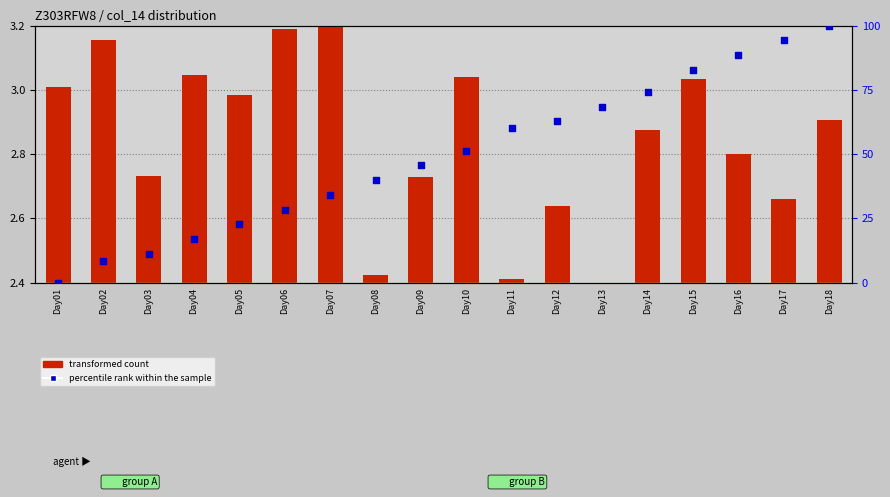

What is the total value across all series at Day02?

11.6